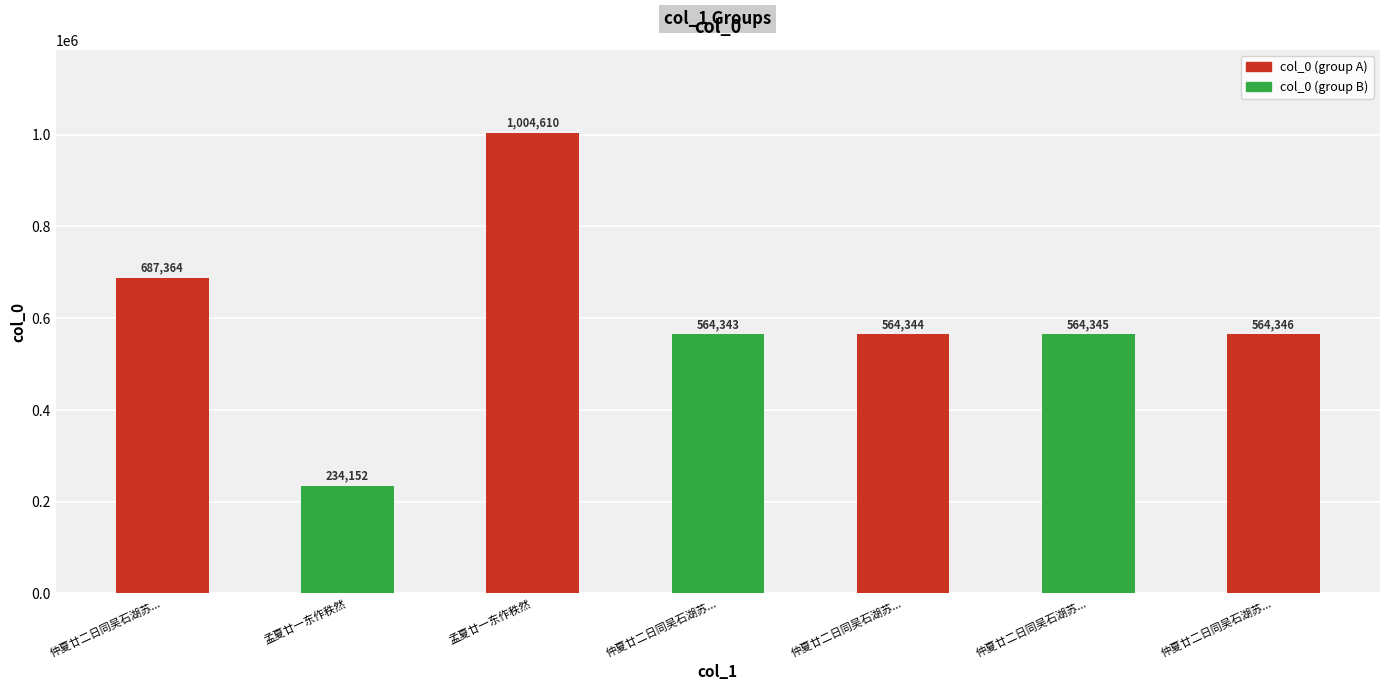

Between 仲夏廿二日同吴石湖苏一斋杨麟山会王鹤城别业漫赋四首 and 仲夏廿二日同吴石湖苏一斋杨麟山会王鹤城别业漫赋四首 其四, which is larger?

仲夏廿二日同吴石湖苏一斋杨麟山会王鹤城别业漫赋四首